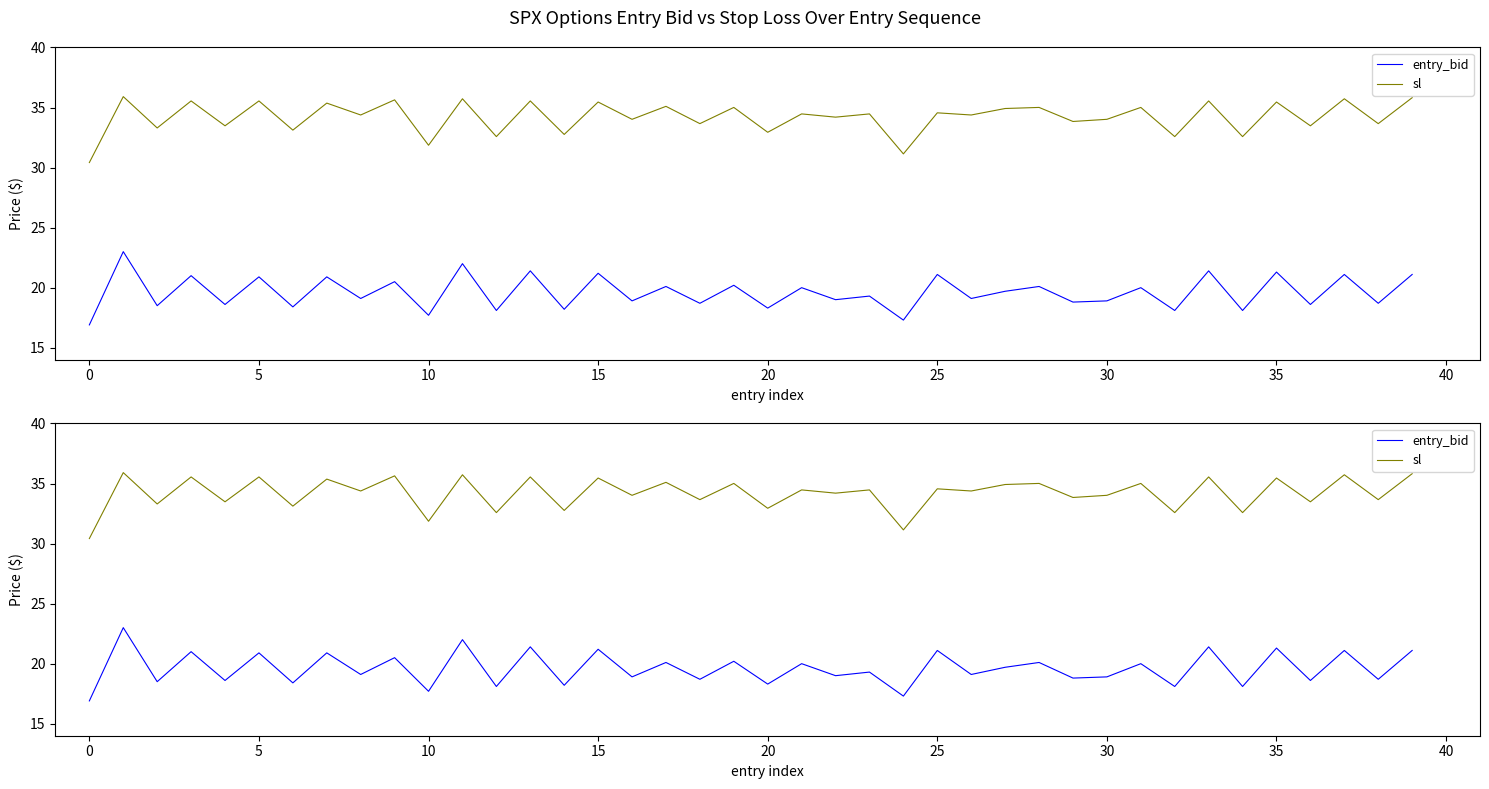

Is it true that sl equals 17.6 at 13?

False